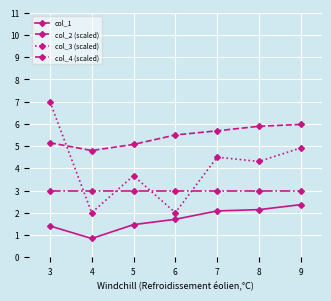

Which series has the largest total across all categories?

col_2 (scaled)